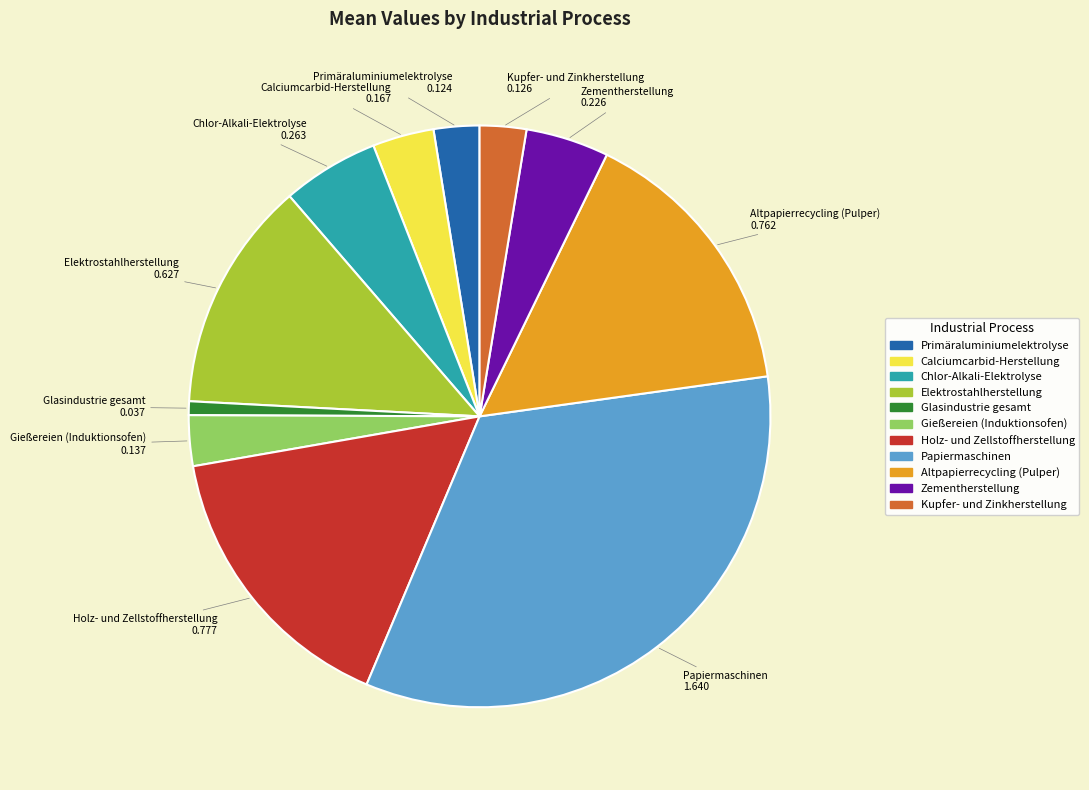

Does Holz- und Zellstoffherstellung account for over 50% of the chart?

No